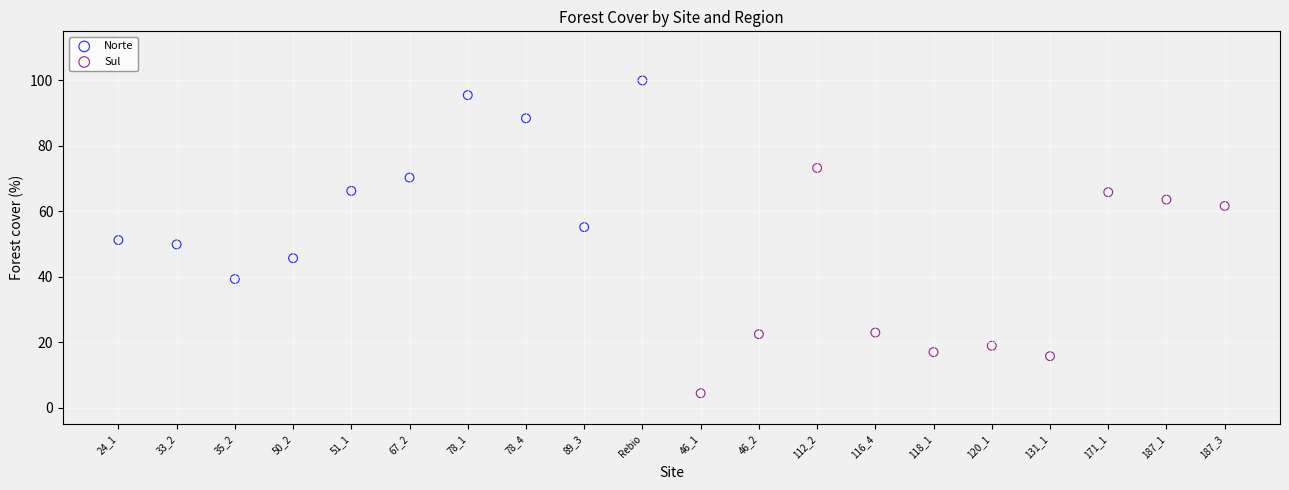

Which series reaches the maximum Y coordinate?

Norte